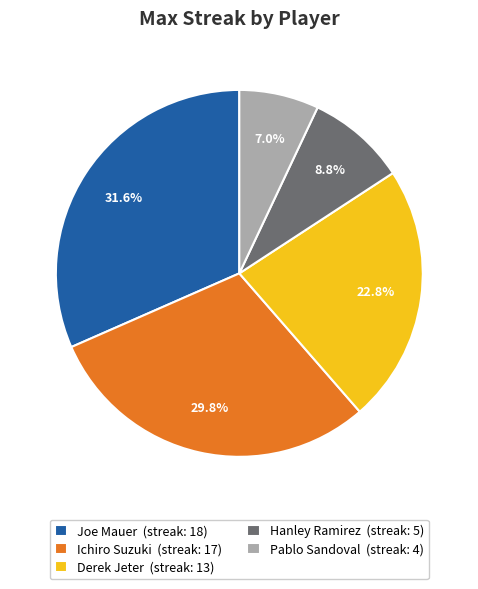

To the nearest percent, what portion does Ichiro Suzuki represent?

30%